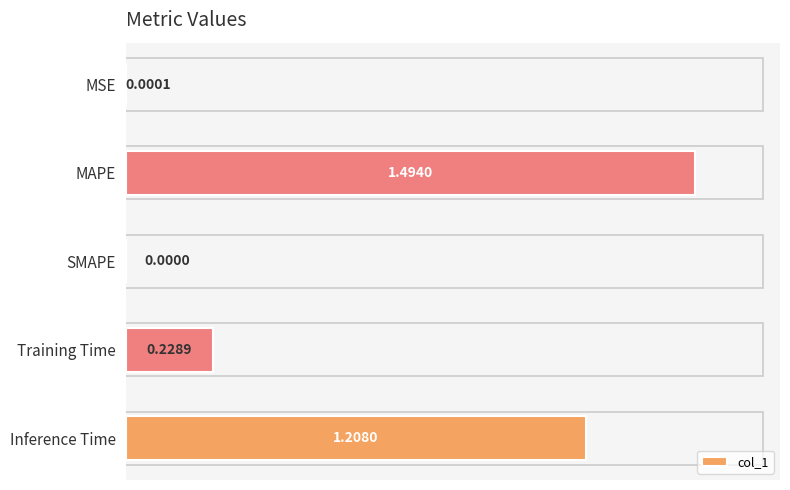

How many positive values are there?

4